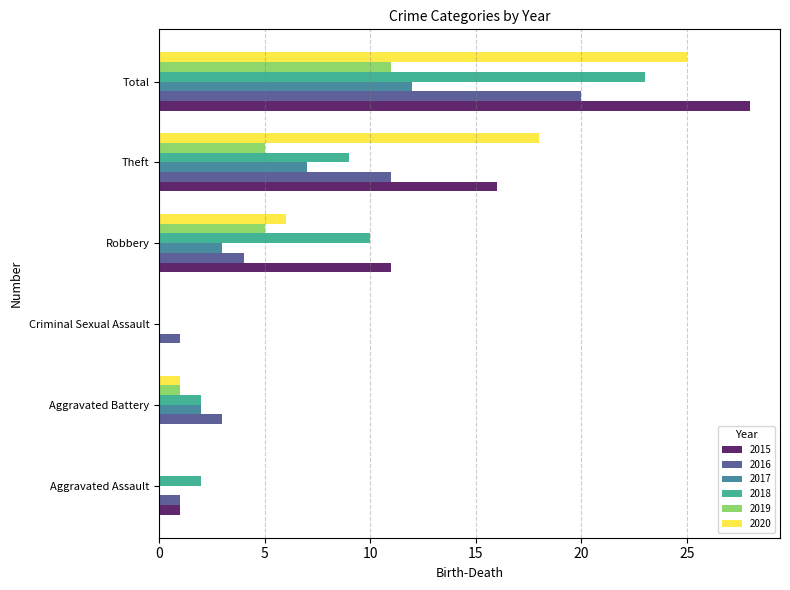

Which series changed the most between Aggravated Assault and Total?

2015